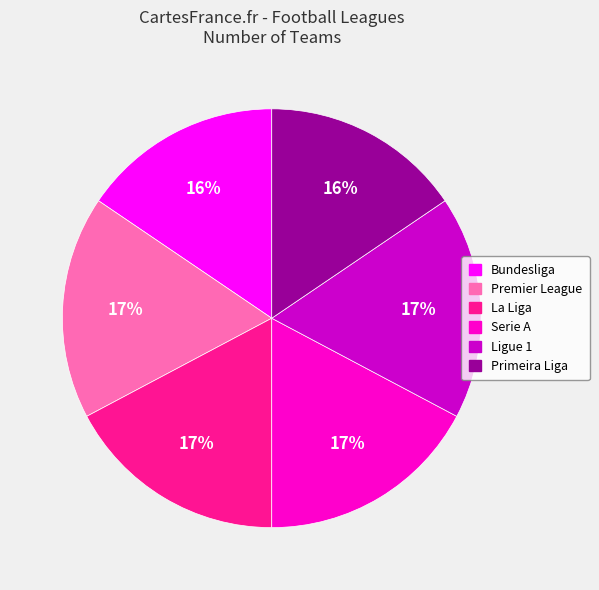

What percentage is the Primeira Liga slice, to the nearest percent?

16%